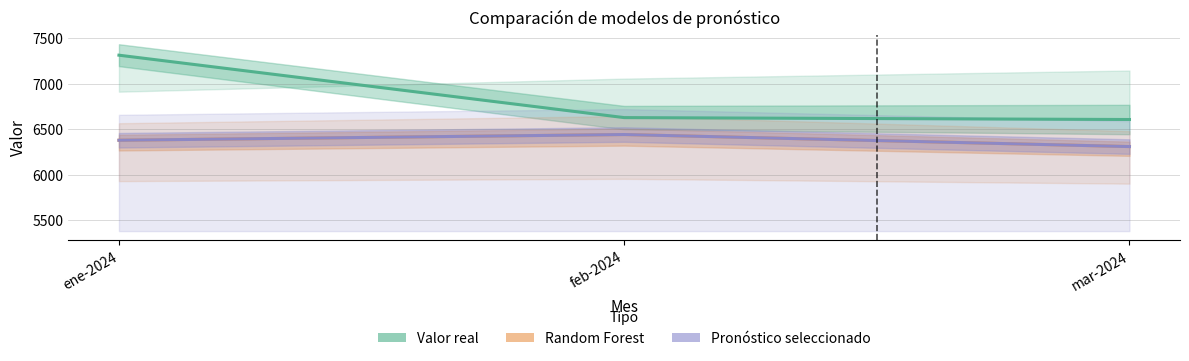

Is it true that Random Forest (Partial) equals 10646.2 at feb-2024?

False